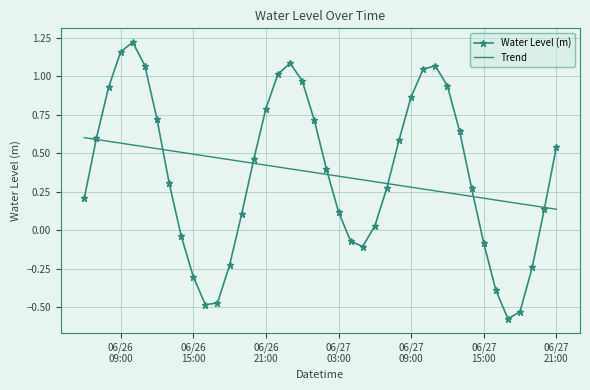

Which series has the widest spread of values?

Water Level (m)